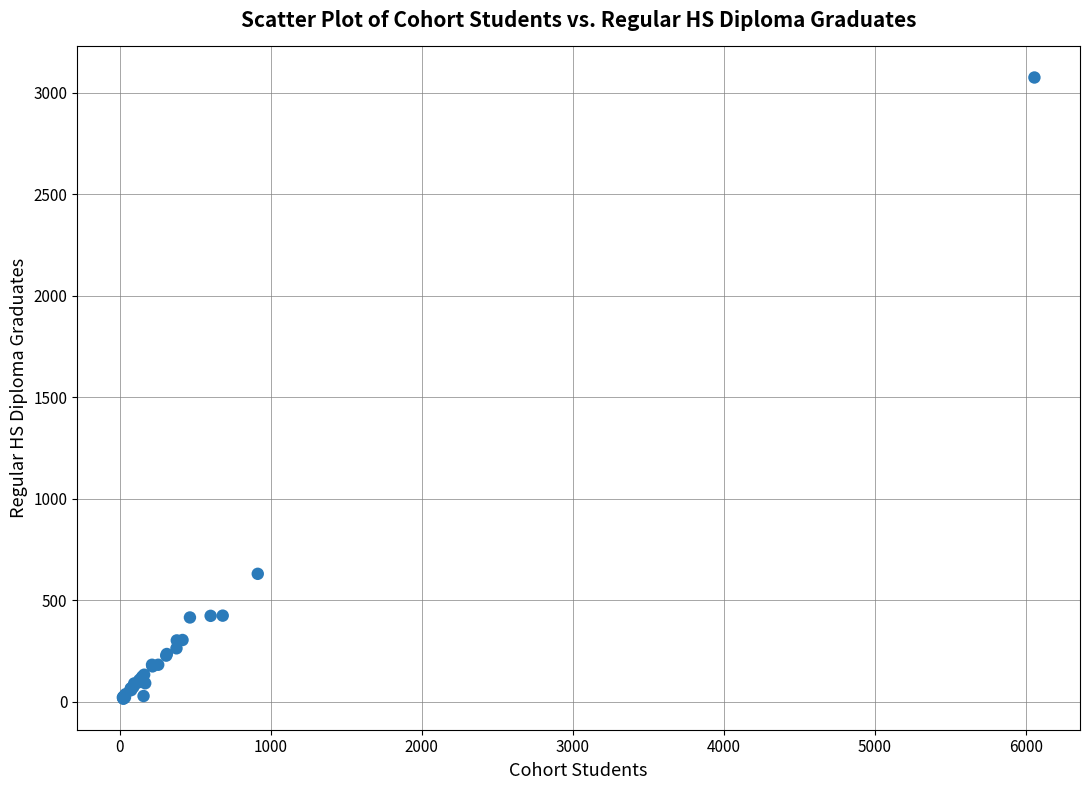

What Y value in the scatter plot is closest to 1545?

630